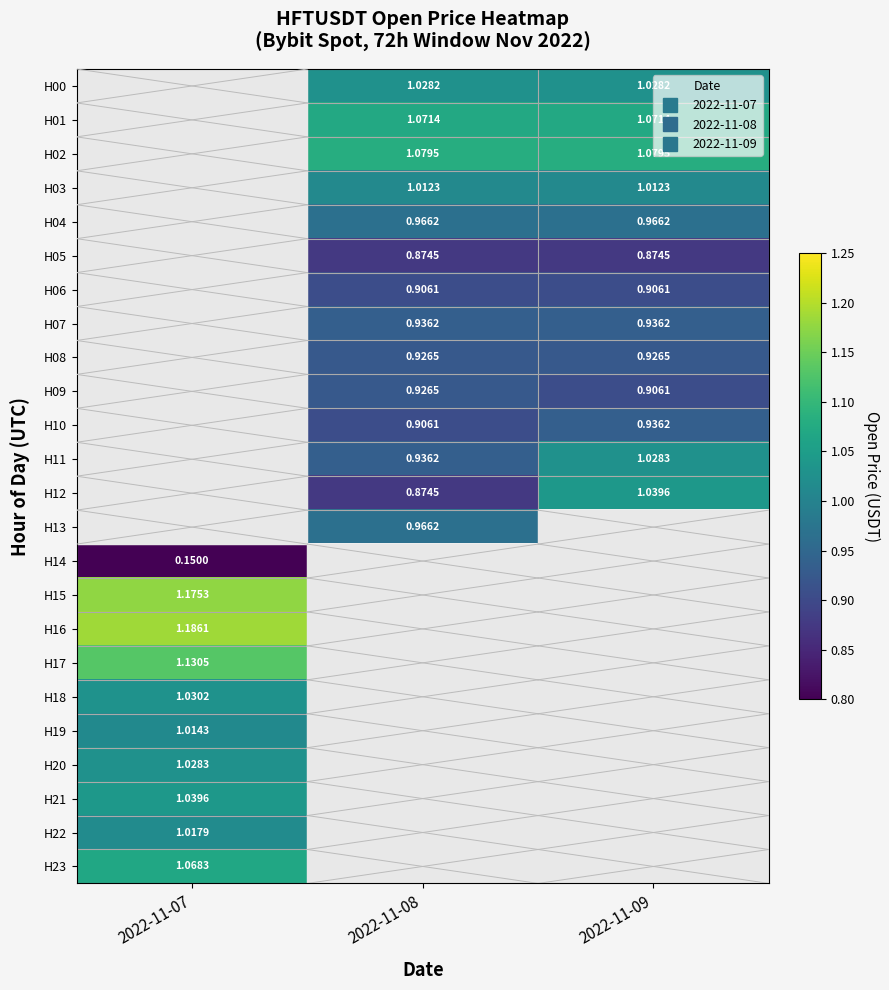

True or false: H11 has a value of 0.5 at 2022-11-08.

False